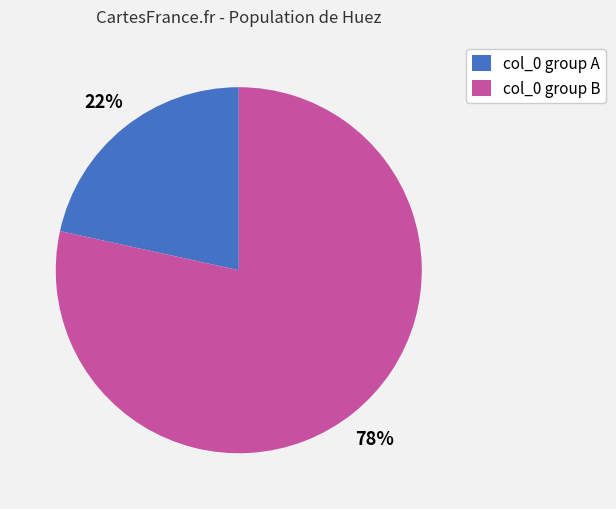

Count the number of slices in the pie.

2